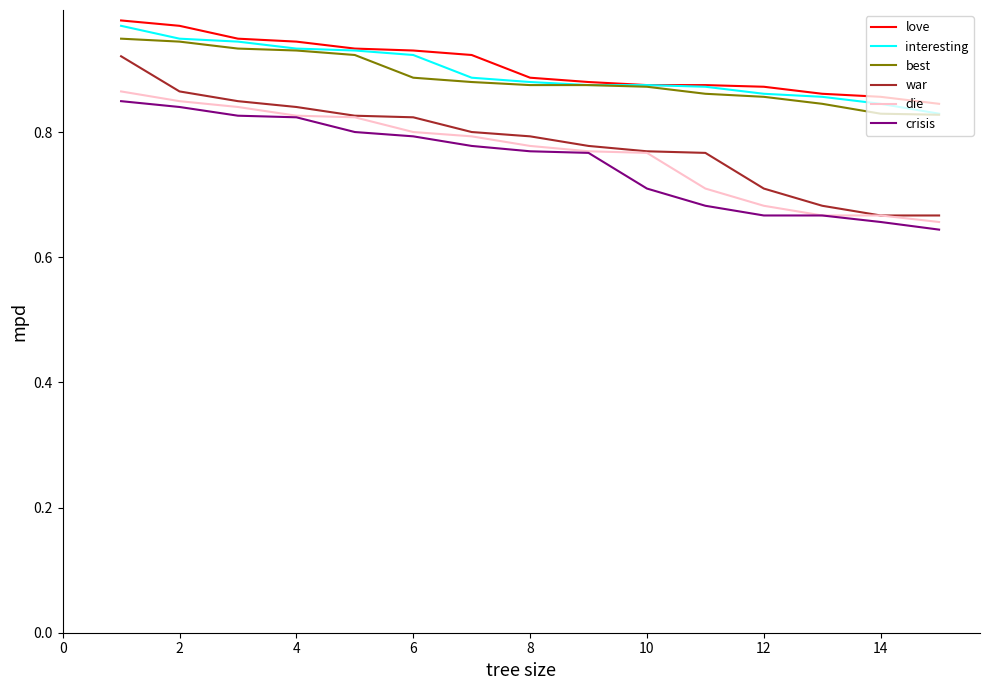

Which series has the largest total across all categories?

love